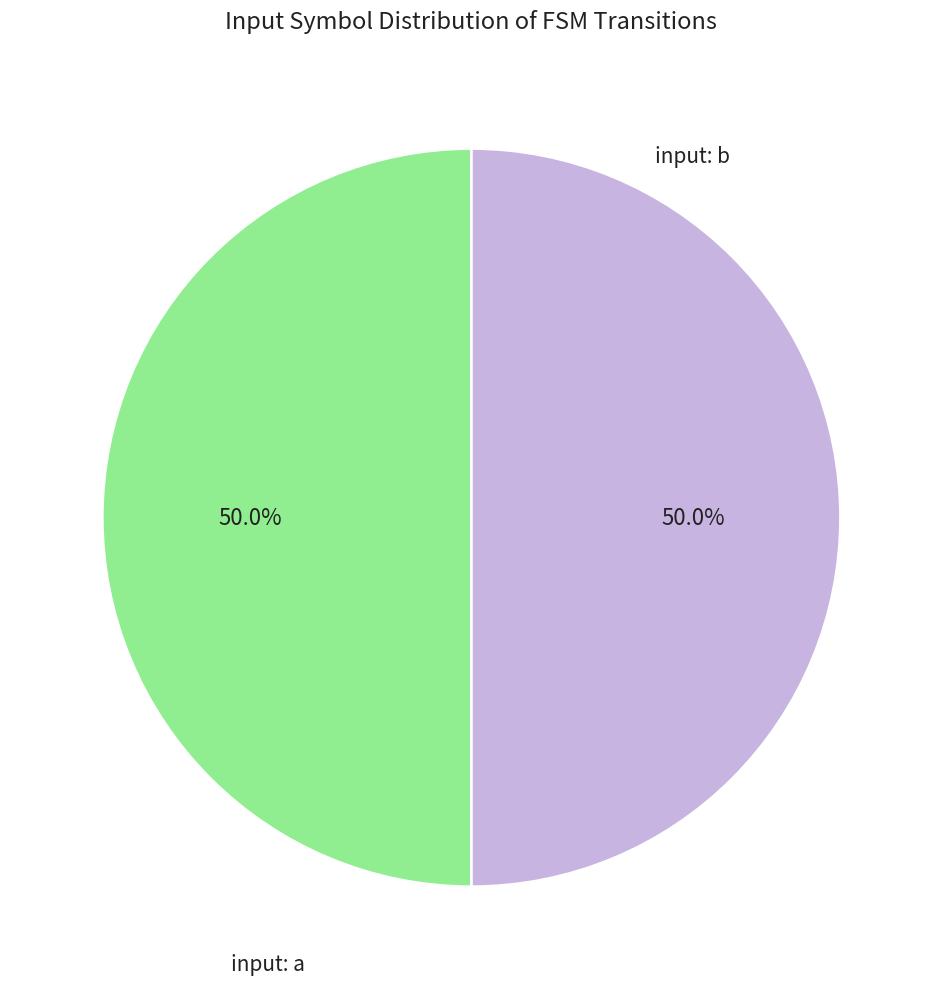

Which category has the biggest portion of the pie?

a